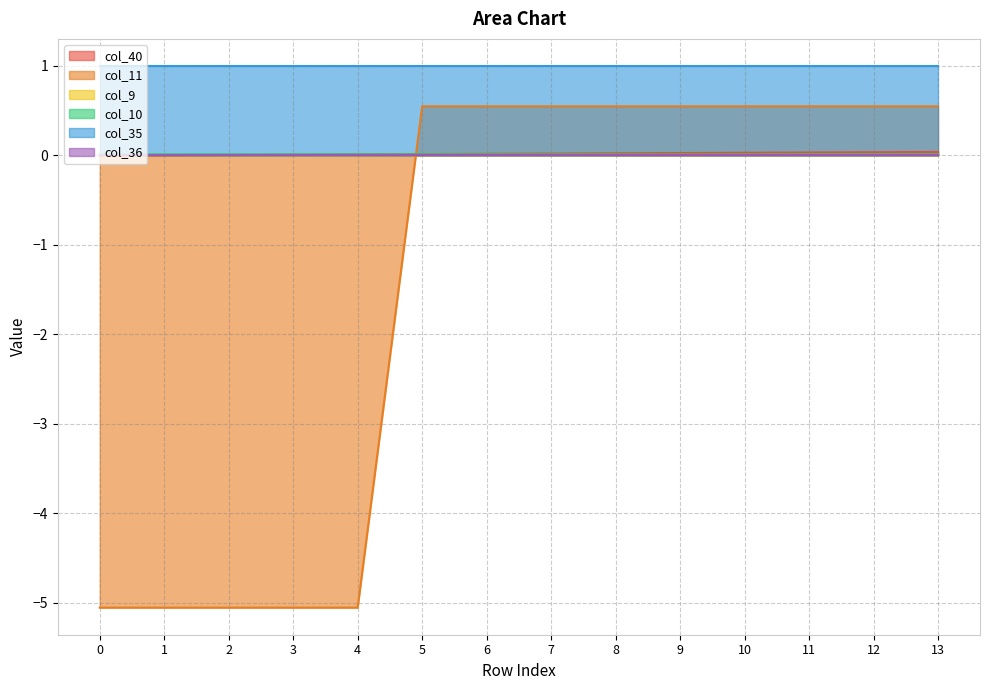

How many negative values does the col_11 series have?

5